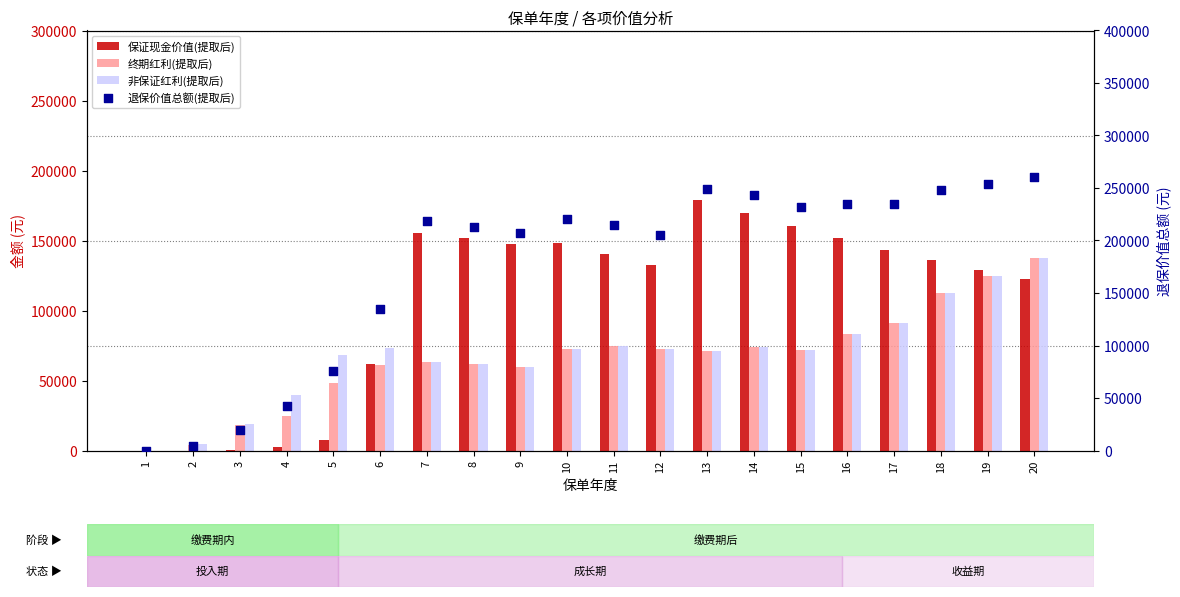

What is the total value across all series at 20?

657967